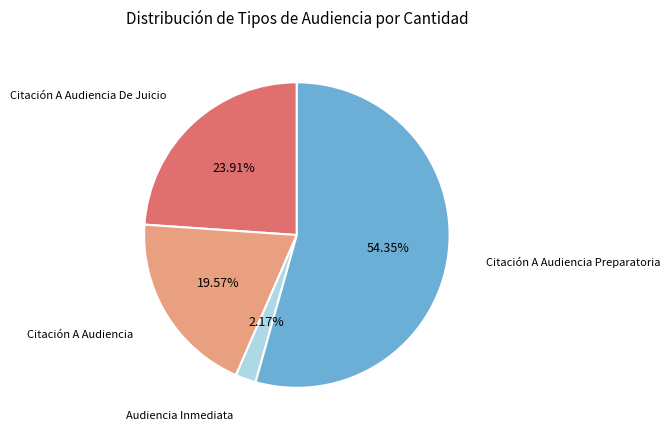

How many slices are in this pie chart?

4